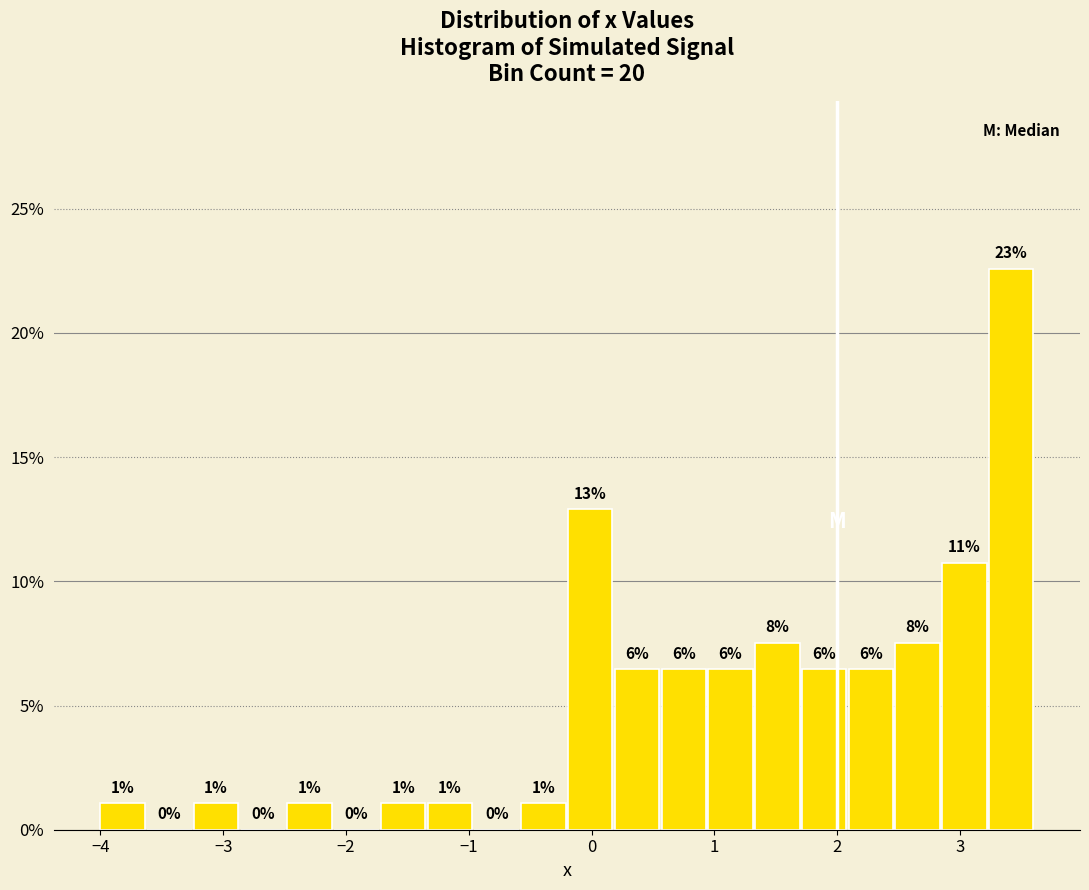

Around what value on the x-axis is the tallest bar? Give the approximate position of its centre, as read against the axis.

3.4